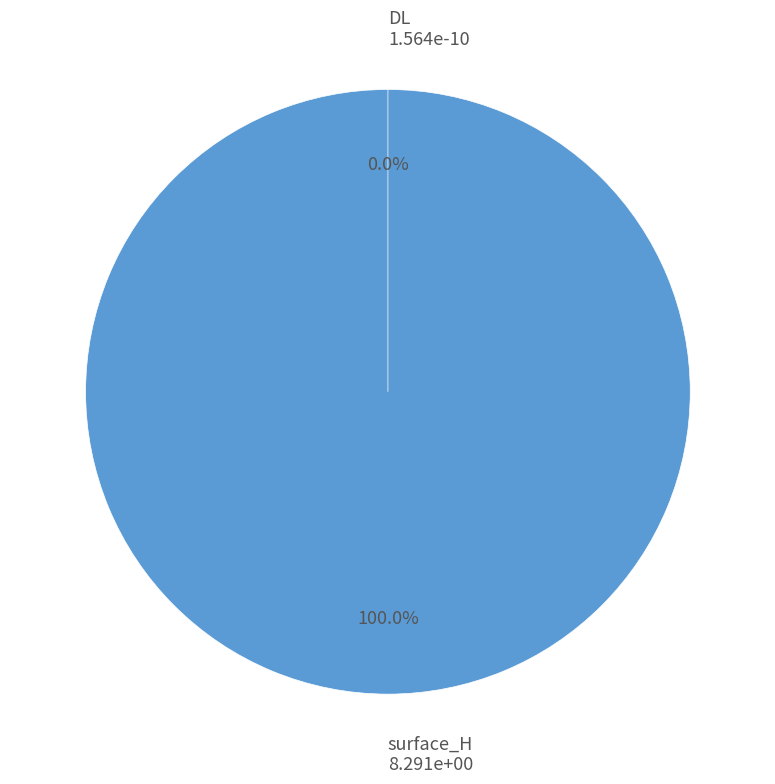

Which category has the smallest portion of the pie?

DL